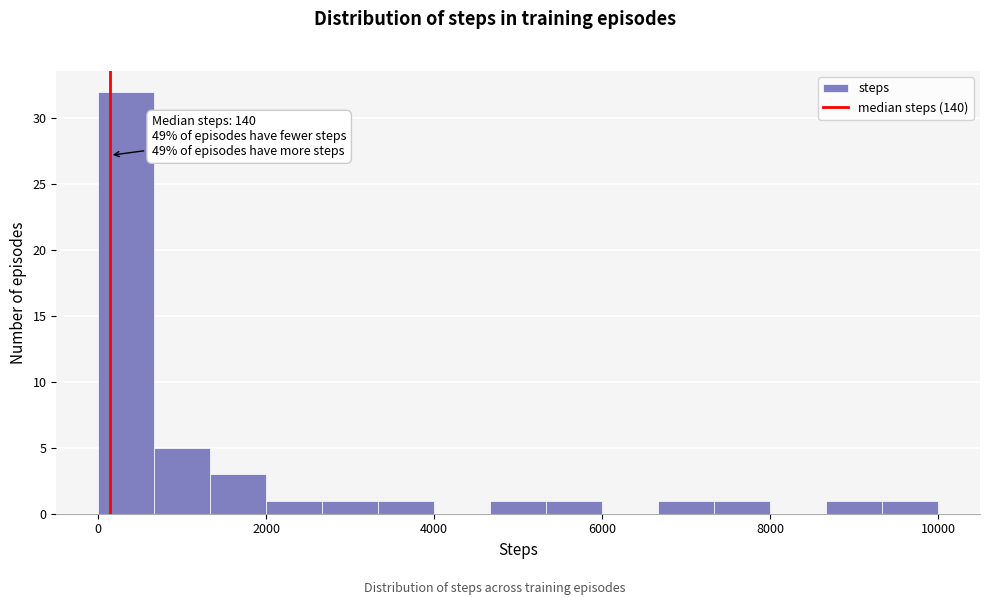

Read against the x-axis, roughly where is the centre of the tallest bar?

400